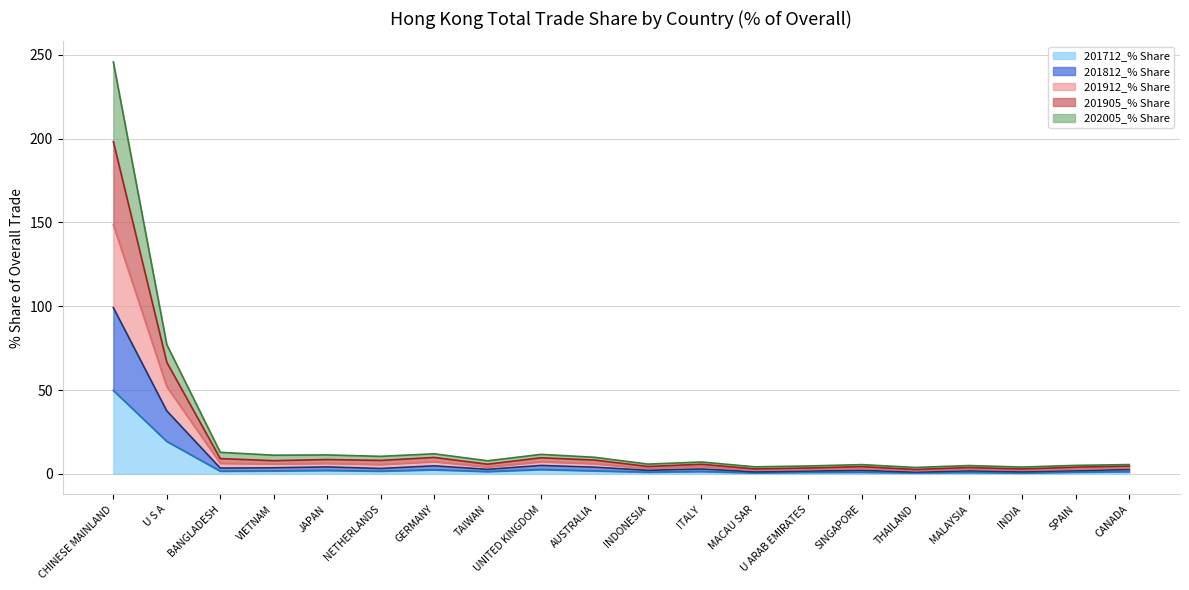

At which category is the sum across all series the highest?

CHINESE MAINLAND